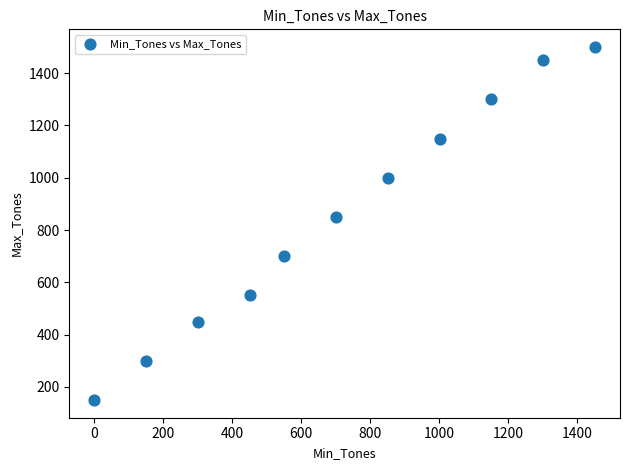

What Y value in the scatter plot is closest to 825?

850